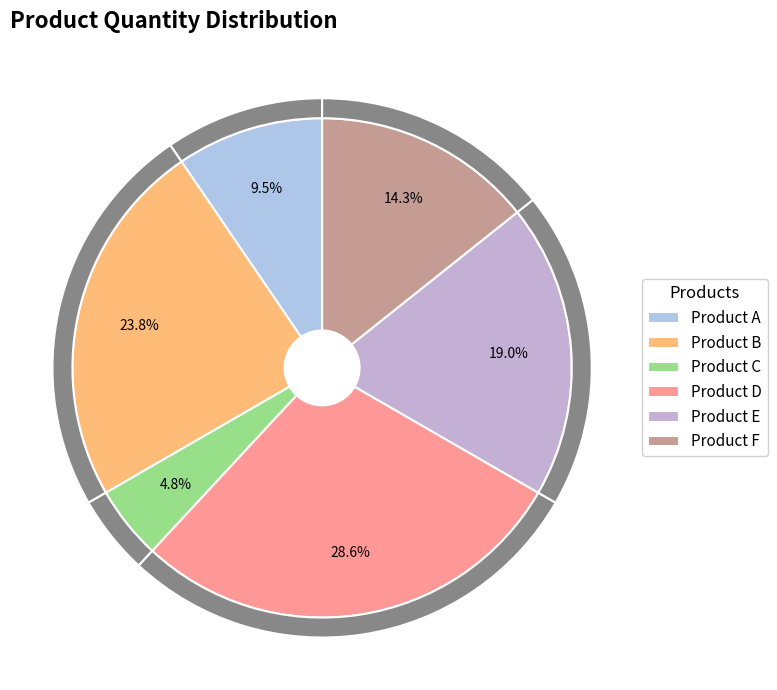

Count the number of slices in the pie.

6